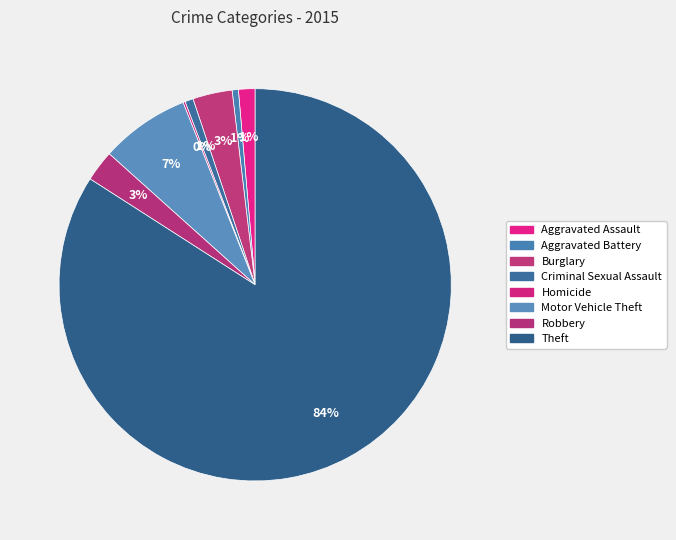

Which slice is the largest?

Theft